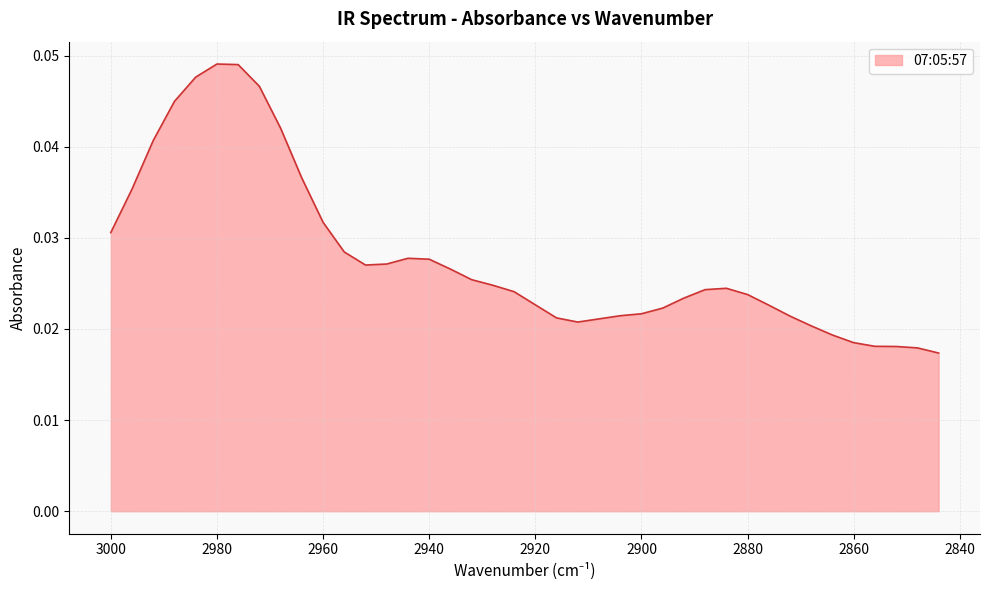

True or false: the data shows 0.0 at 2892.

False